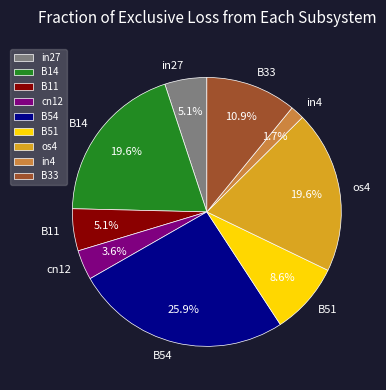

What percentage is NOT represented by in27?

94.9%